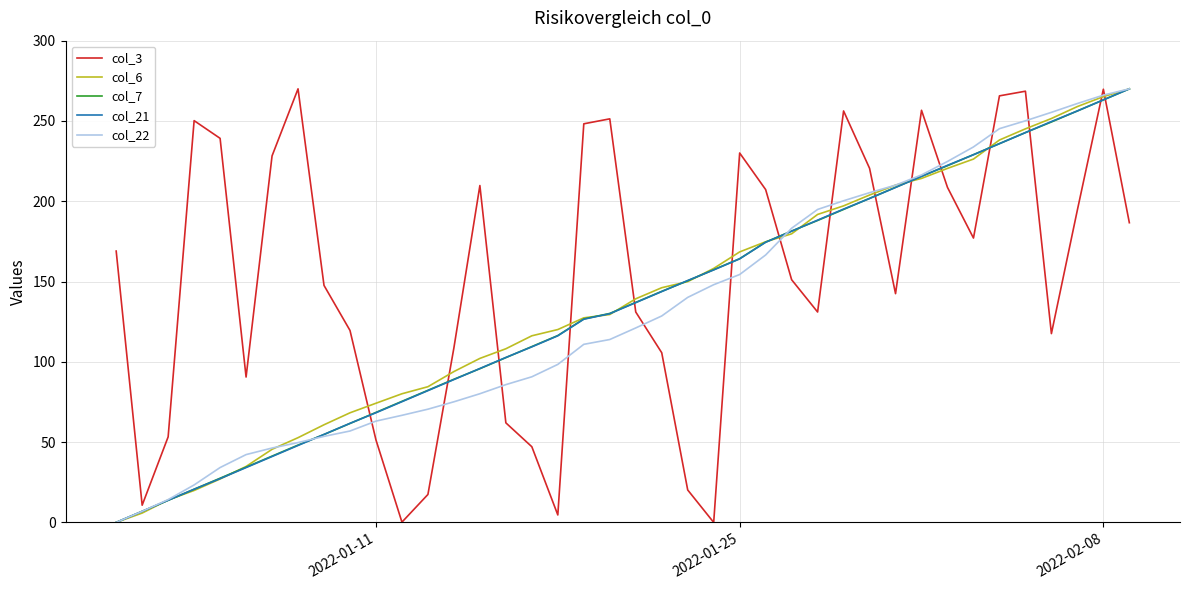

Which series has the largest total across all categories?

col_3